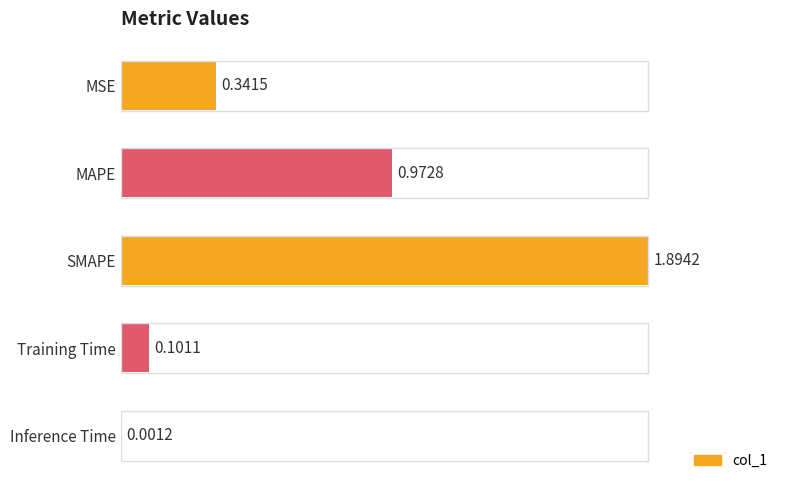

What is the average value?

0.7